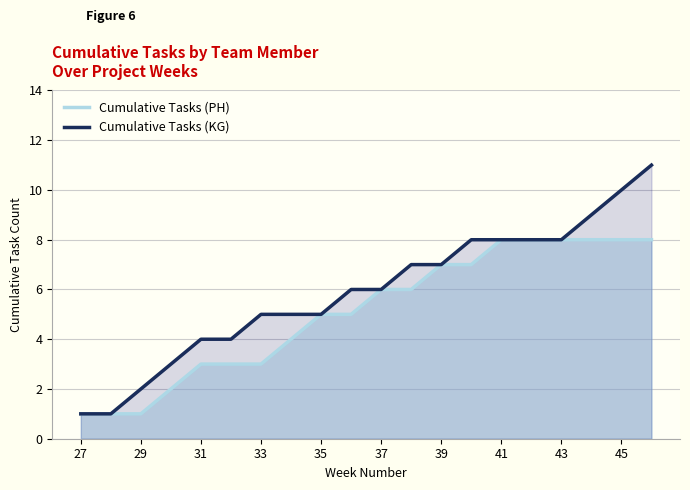

Reading left to right, what are all the values shown in this chart?

Cumulative Tasks (PH): 1	1	1	2	3	3	3	4	5	5	6	6	7	7	8	8	8	8	8	8
Cumulative Tasks (KG): 1	1	2	3	4	4	5	5	5	6	6	7	7	8	8	8	8	9	10	11